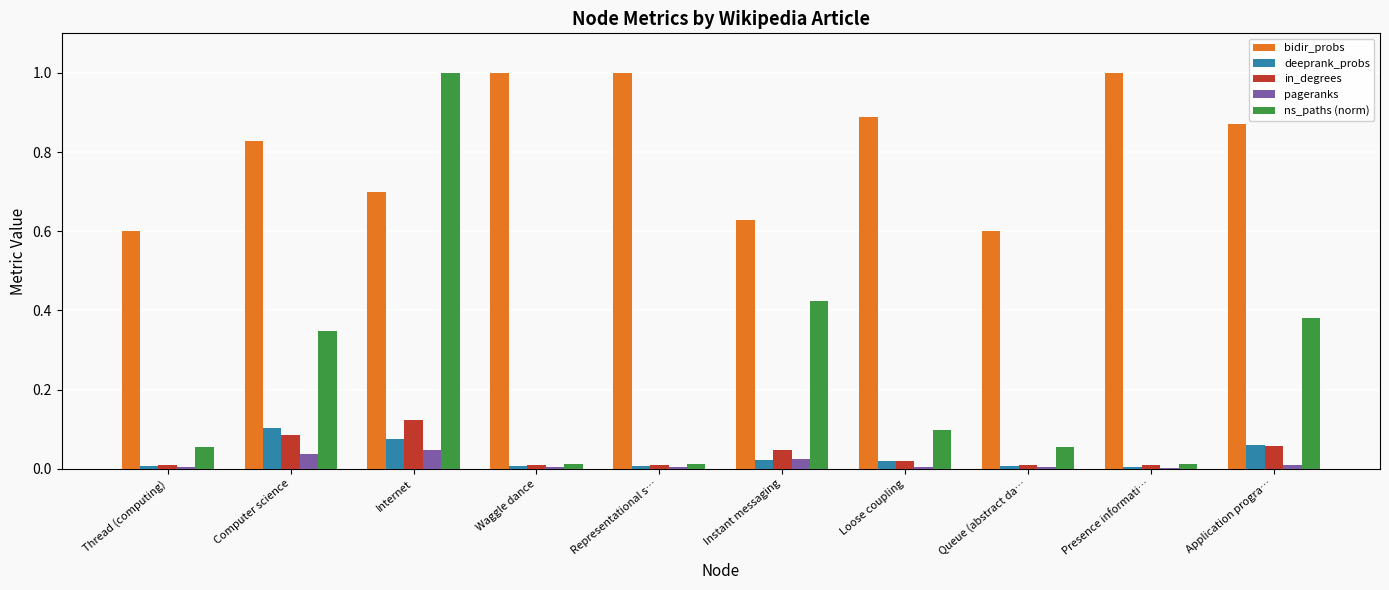

What is the total value across all series at Waggle dance?

1.0